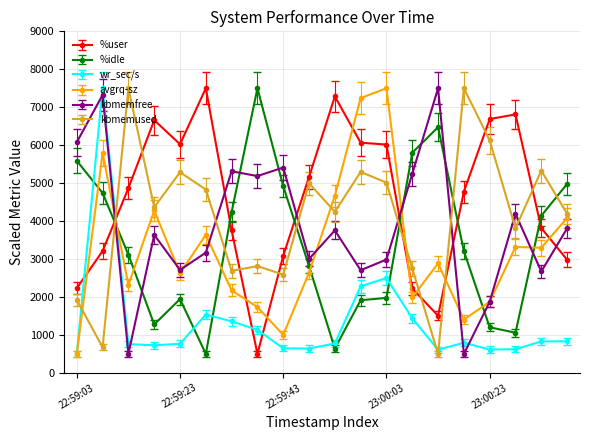

Which series has the largest total across all categories?

%user